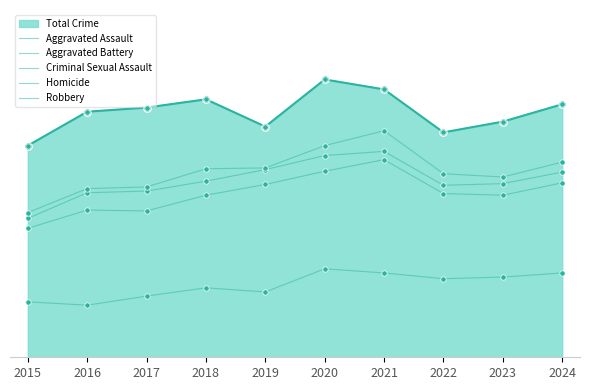

Which series contains the lowest Y value?

Aggravated Assault